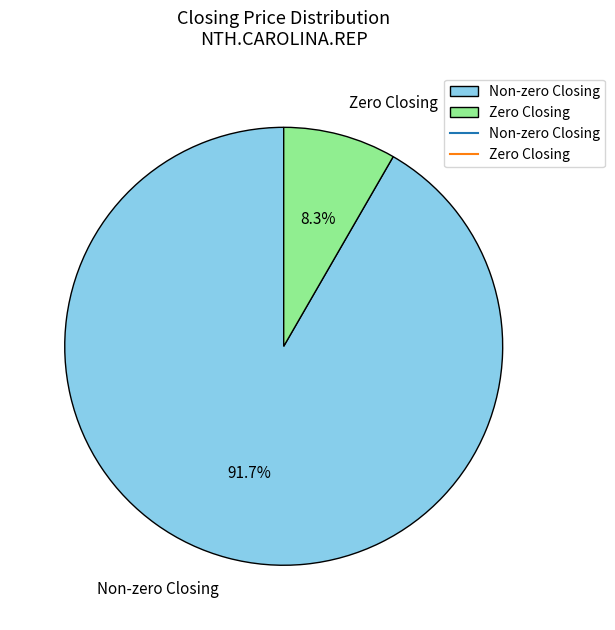

Does Non-zero Closing account for over 50% of the chart?

Yes